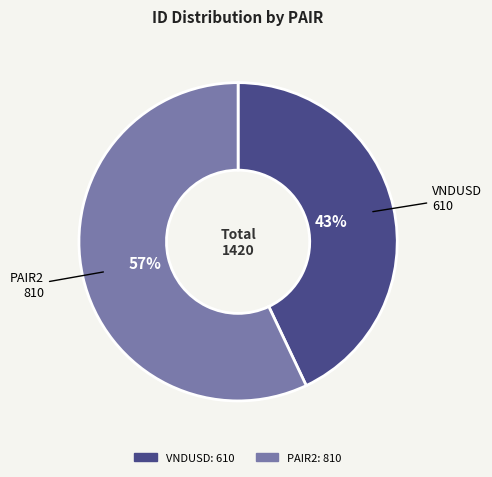

Does PAIR2 represent more than half of the total?

Yes